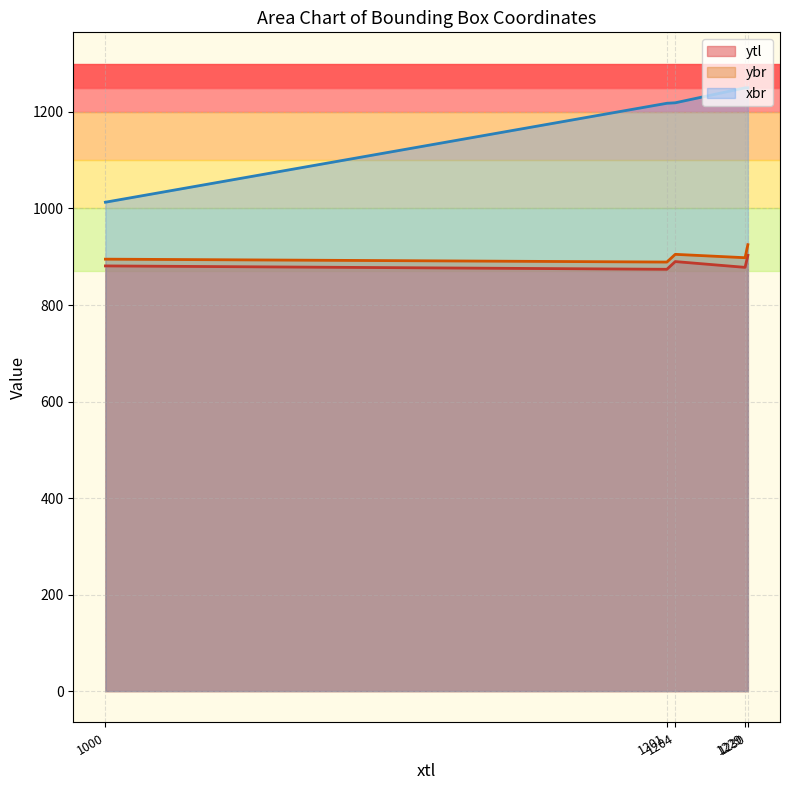

What is the maximum value shown in the chart?

1250